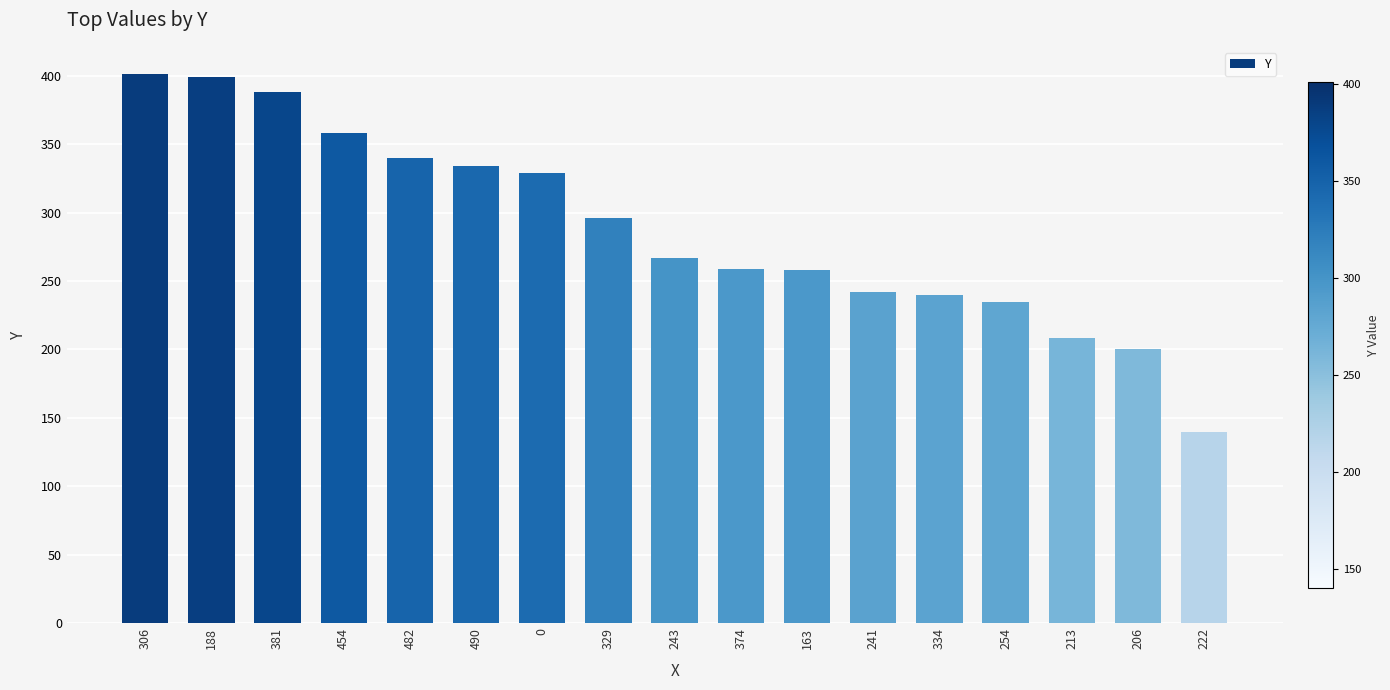

What is the ratio of the value at 329 to the value at 241?

1.2